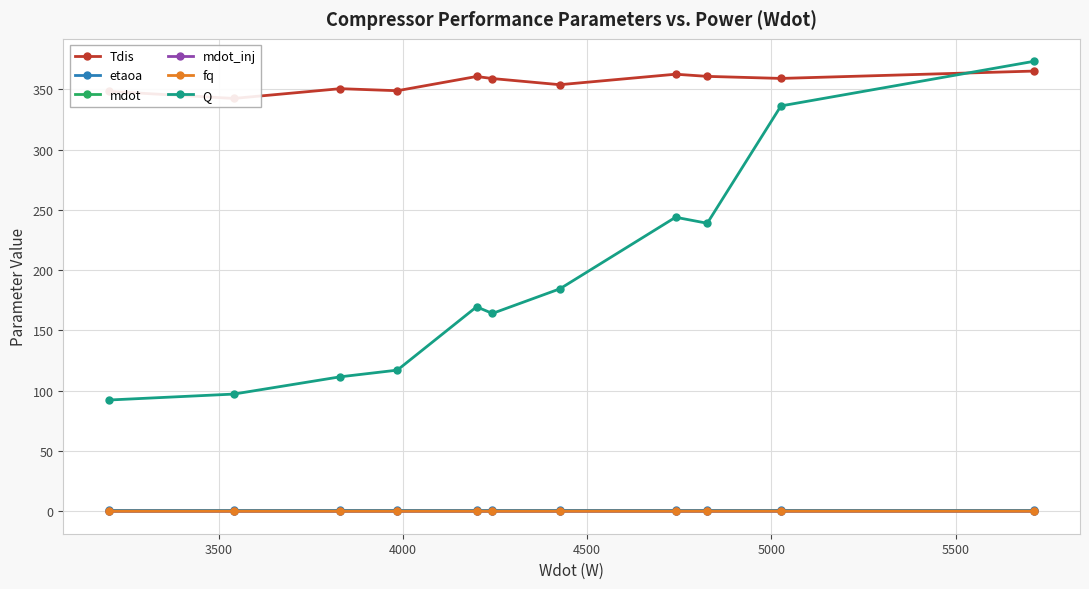

How many data points does each series have?

11